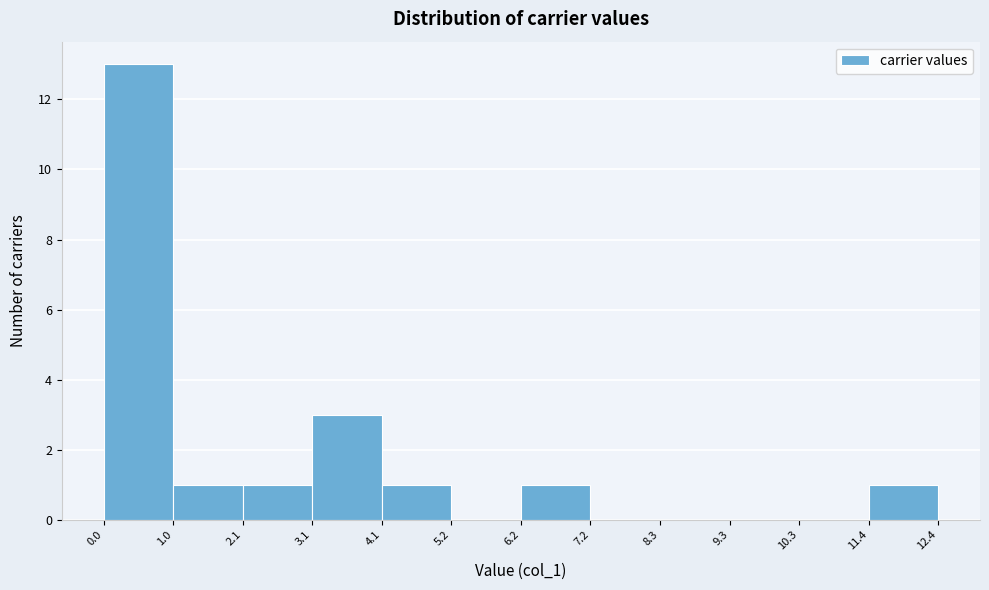

Reading left to right, list every bar in this chart as the range it spans on the x-axis followed by its height. The values are not printed on the chart, so give them approximately, as read against the axis.

0.0 to 1.0: 13
1.0 to 2.1: 1
2.1 to 3.1: 1
3.1 to 4.1: 3
4.1 to 5.2: 1
5.2 to 6.2: 0
6.2 to 7.2: 1
7.2 to 8.3: 0
8.3 to 9.3: 0
9.3 to 10.3: 0
10.3 to 11.4: 0
11.4 to 12.4: 1